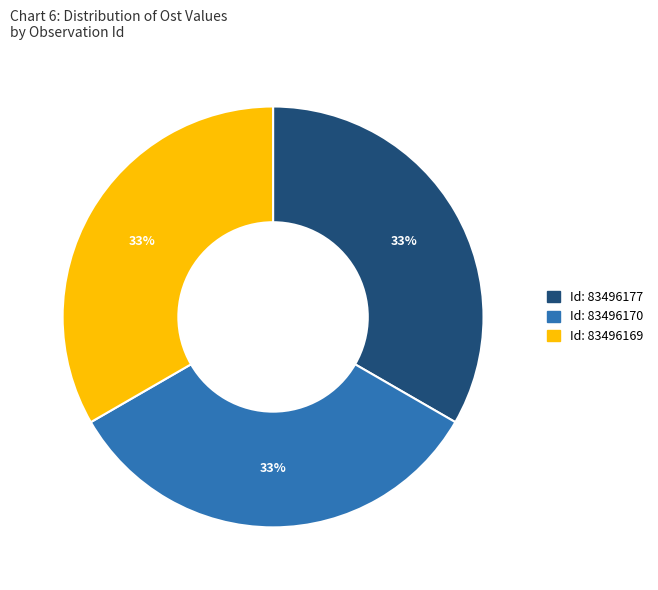

To the nearest percent, what is the average slice percentage?

33%